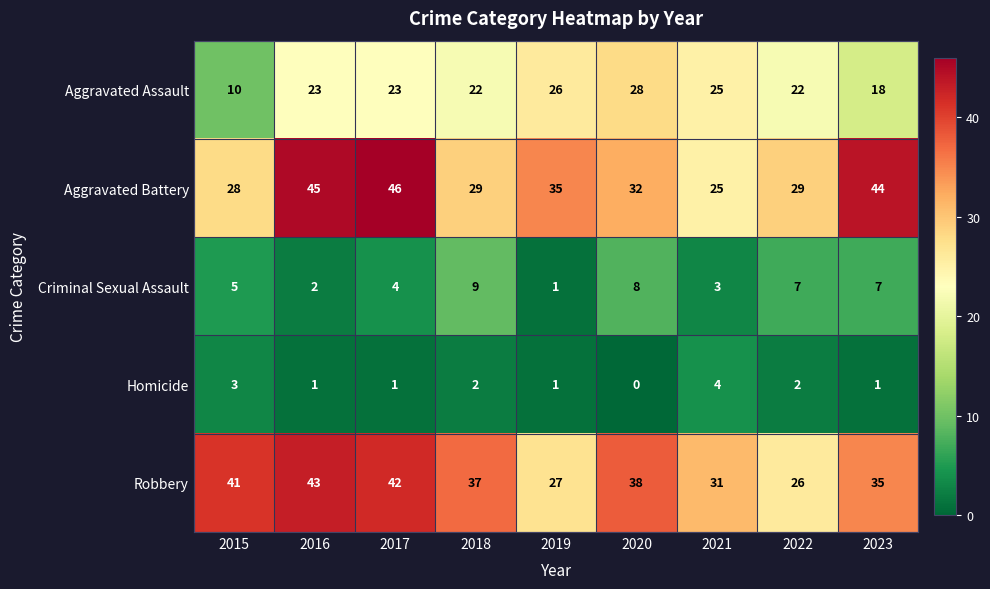

Which series has the widest spread of values?

Aggravated Battery